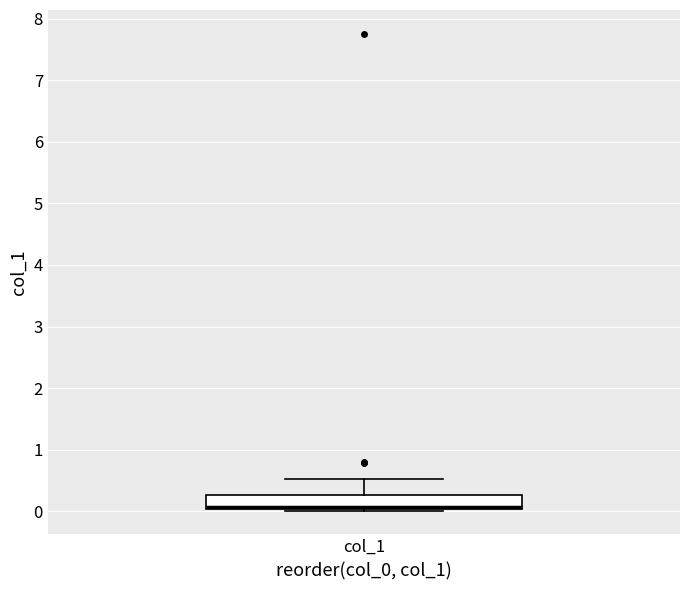

Read this box plot against the y-axis: the position of the median line, the range covered by the box, and the ends of both whiskers. The values are not printed on the chart, so give them approximately, as read against the axis.

median 0.1, box 0.0 to 0.3, whiskers 0.0 to 0.5